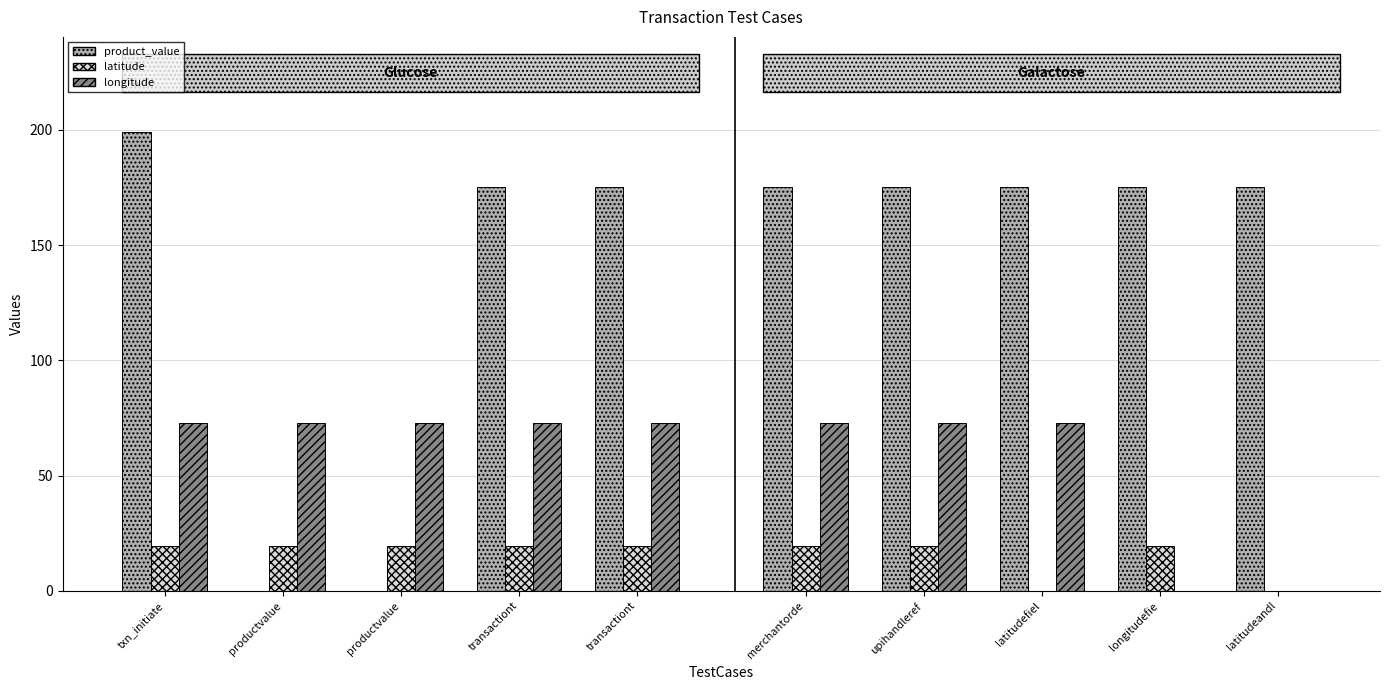

Which category has the highest value across all series?

txn_initiate